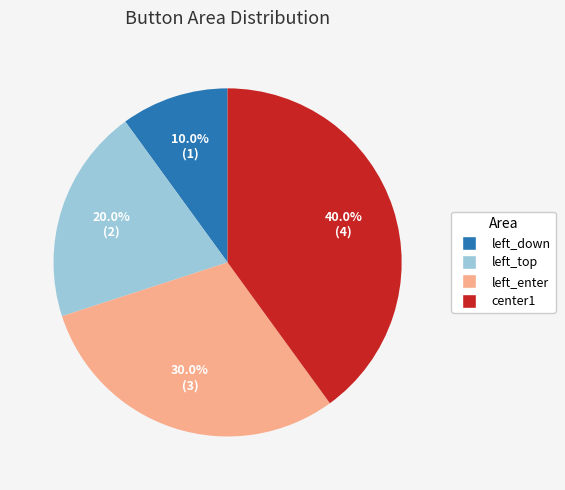

Does left_top represent more than half of the total?

No